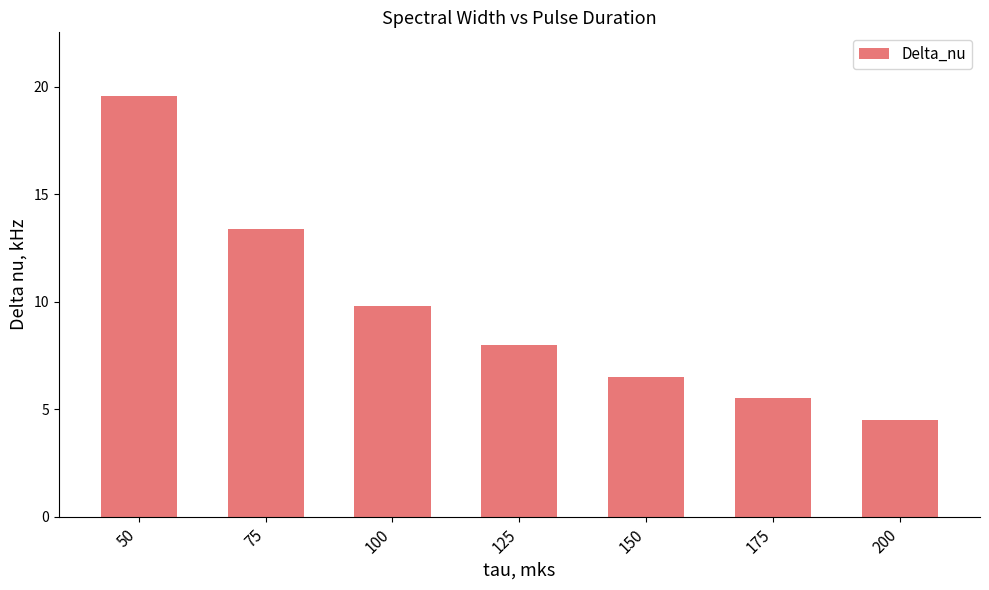

What is the average value?

9.6